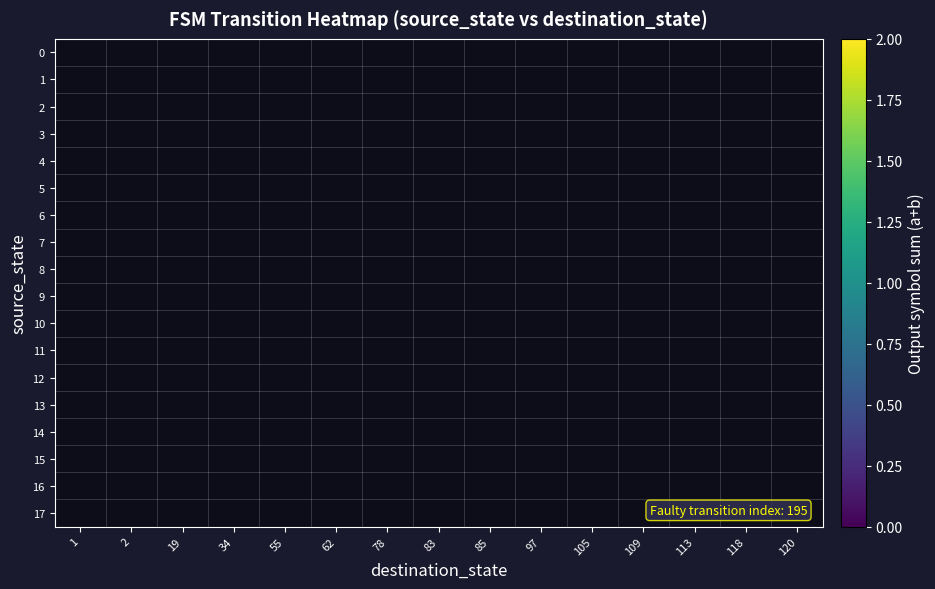

Which series has the widest spread of values?

row_0